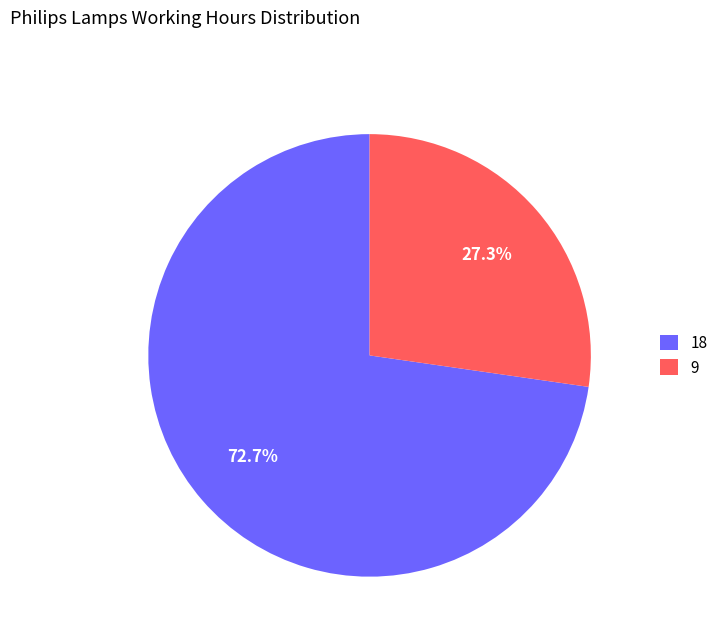

To the nearest percent, what percentage of the pie is 18?

73%